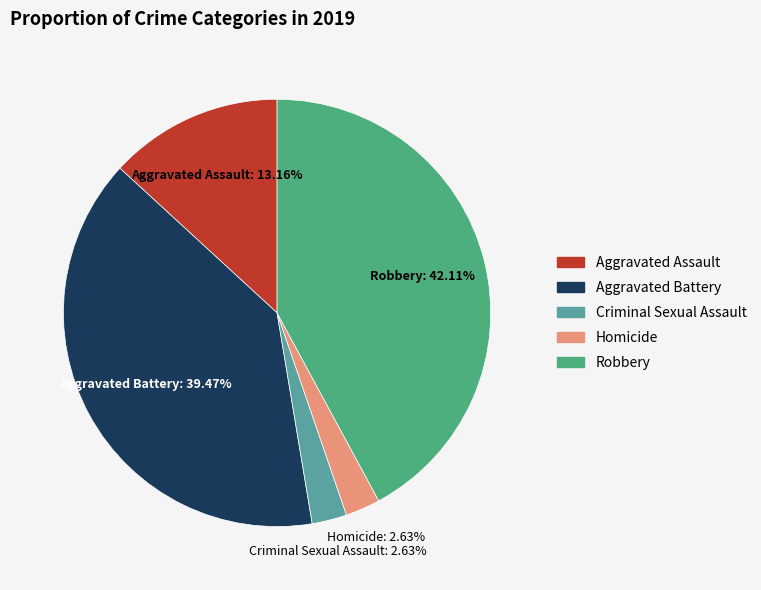

To the nearest percent, what portion does Homicide represent?

3%